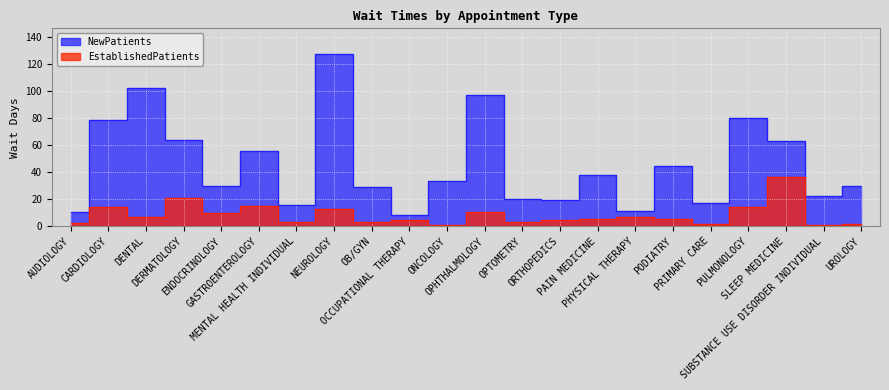

At which label does NewPatients first exceed 33?

CARDIOLOGY